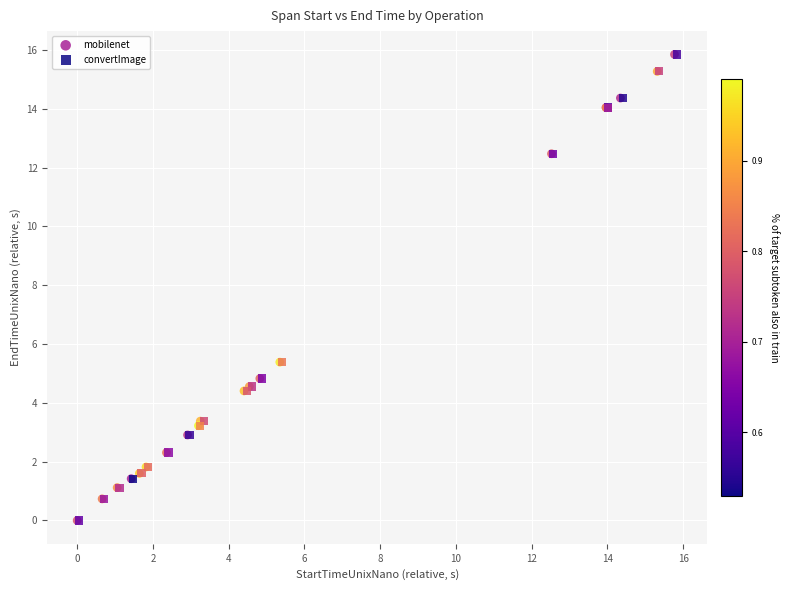

Which series has the largest Y range (max minus min)?

mobilenet